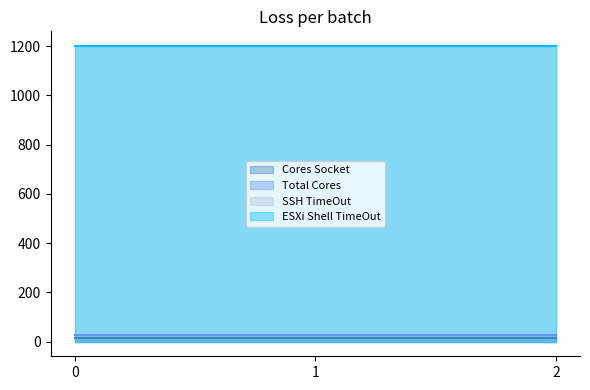

How many lines are shown in the chart?

4